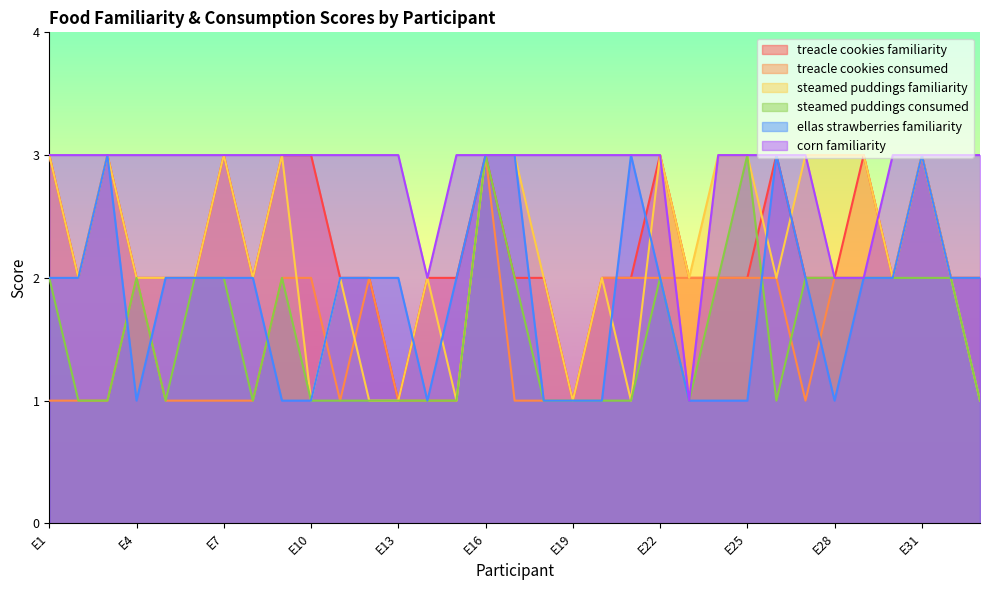

The value of steamed_puddings_consumed at E3 is 1. True or false?

True